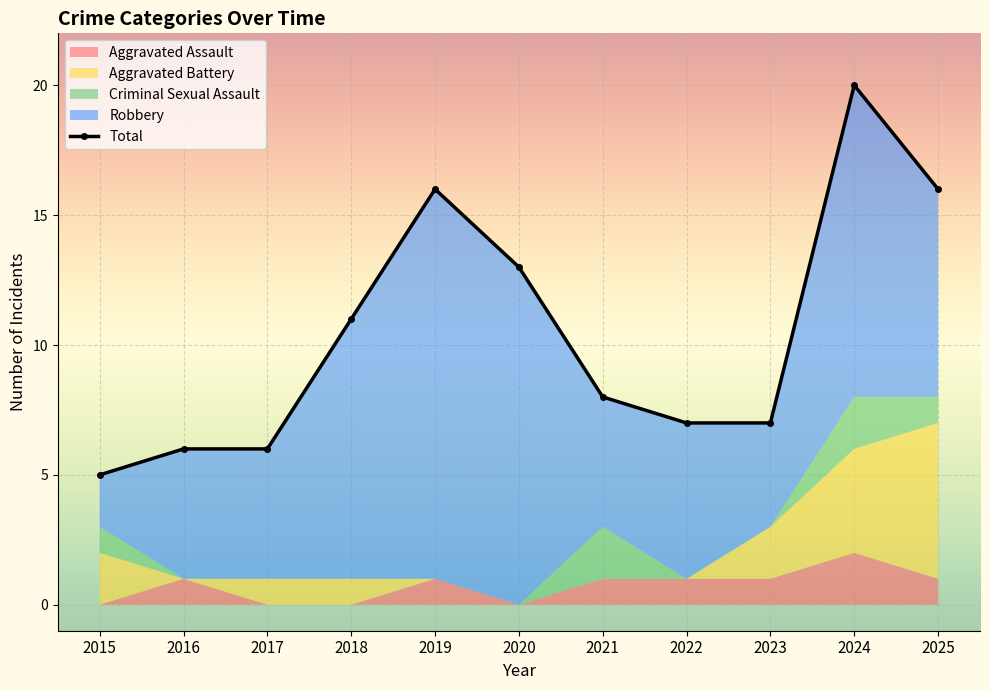

True or false: Robbery and Total intersect in this chart.

False